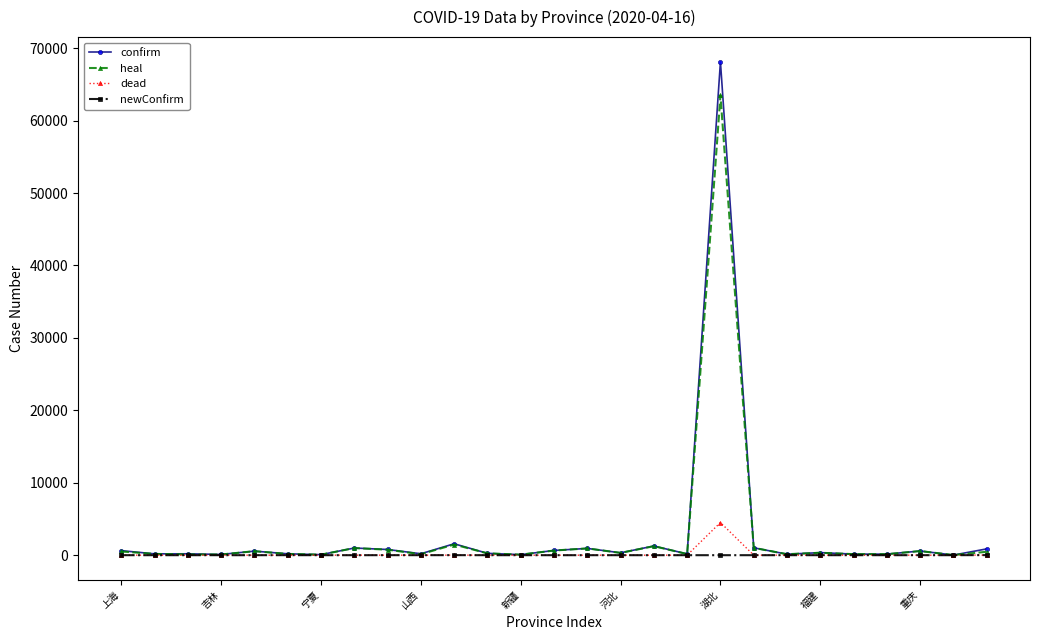

How many data points does each series have?

27